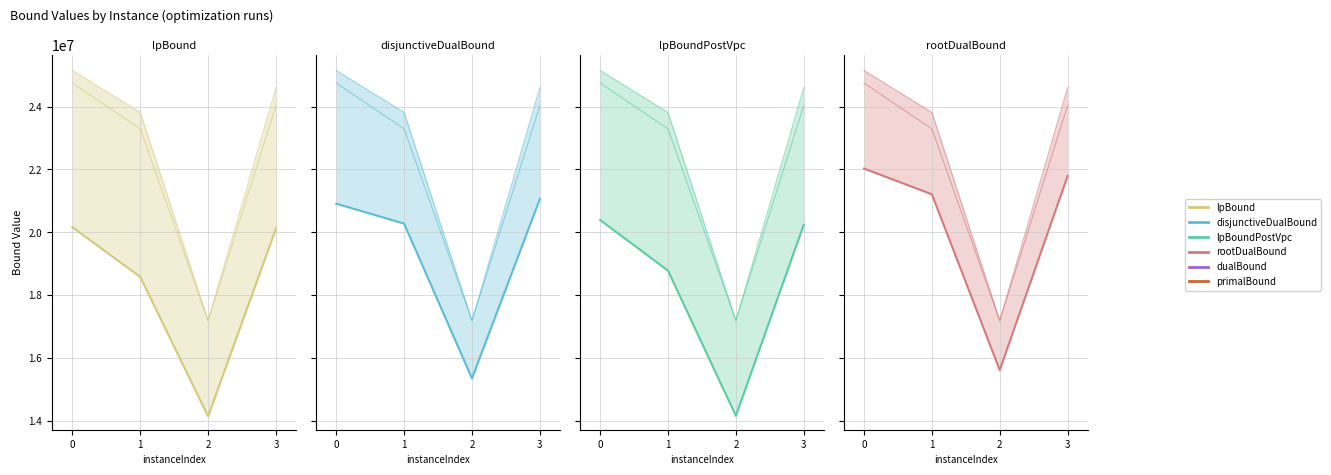

At 1, list the series in order from largest to smallest.

rootDualBound, disjunctiveDualBound, lpBoundPostVpc, lpBound